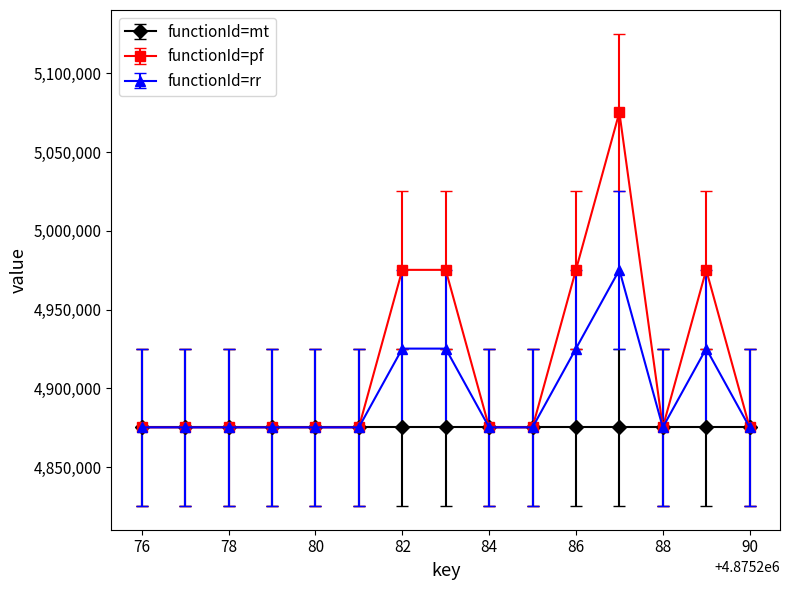

List the series in order of their peak value, lowest first.

functionId=mt, functionId=rr, functionId=pf